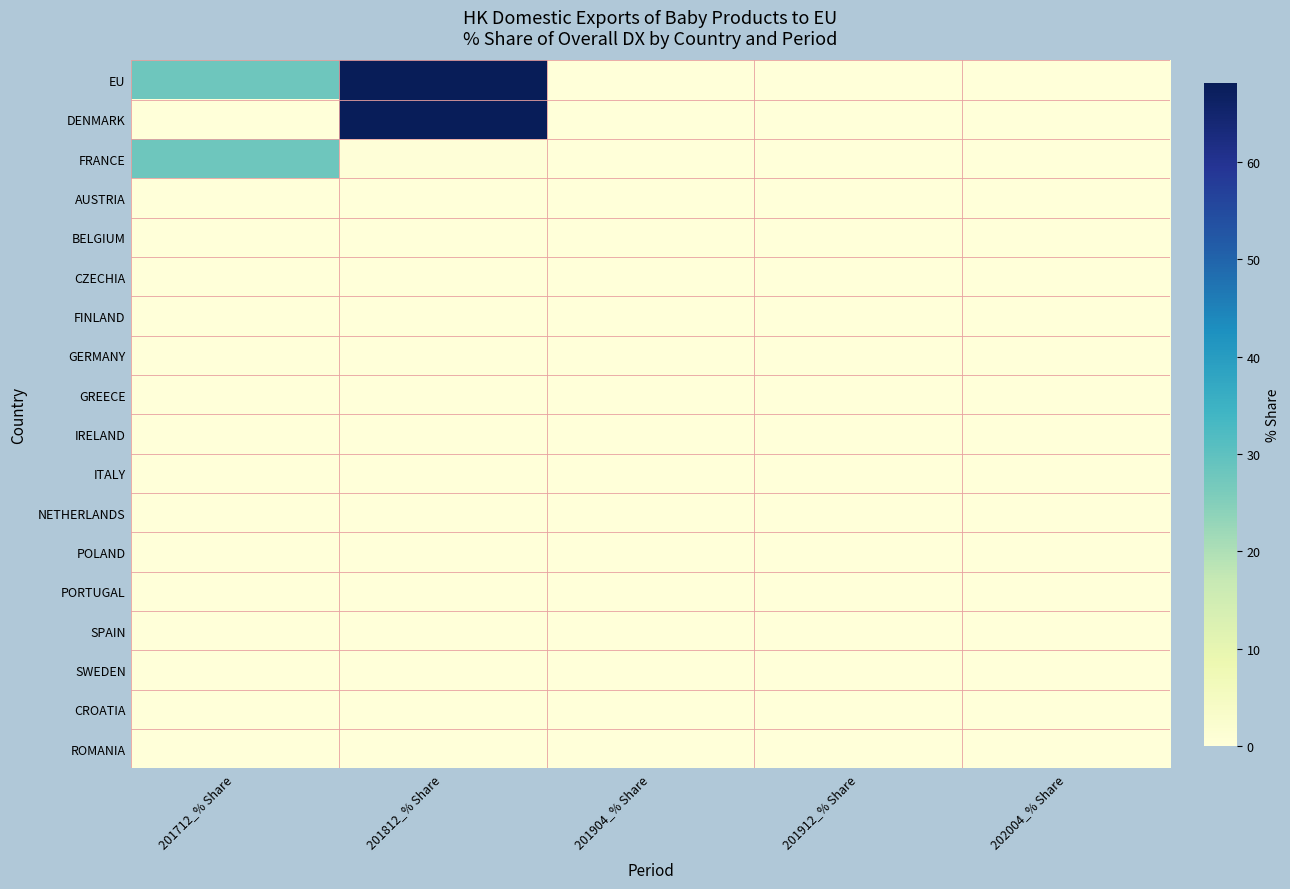

At how many categories does at least one series exceed 15?

2